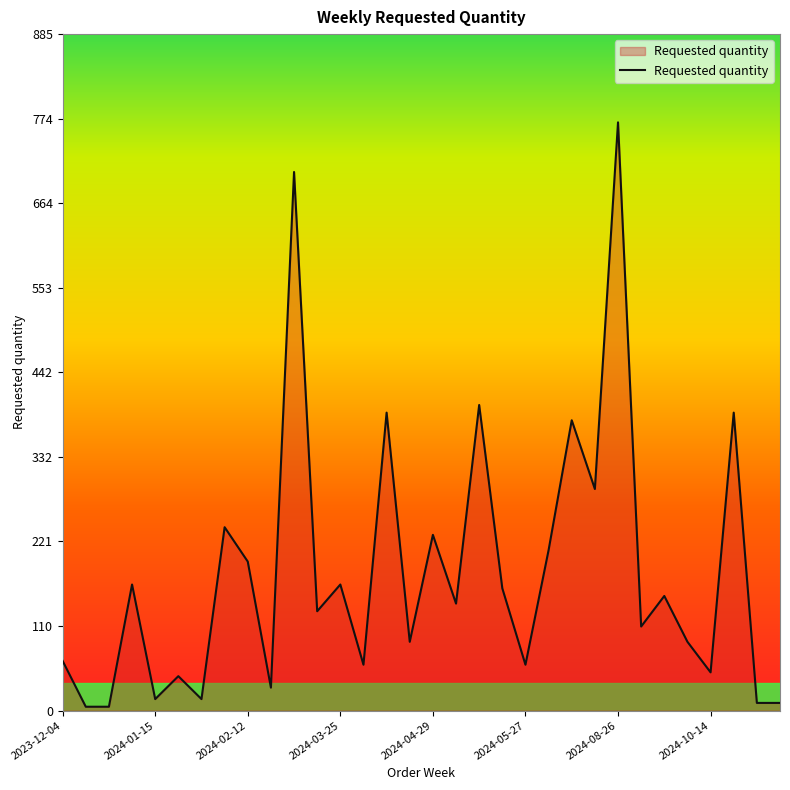

What is the difference between the maximum and minimum values?

765